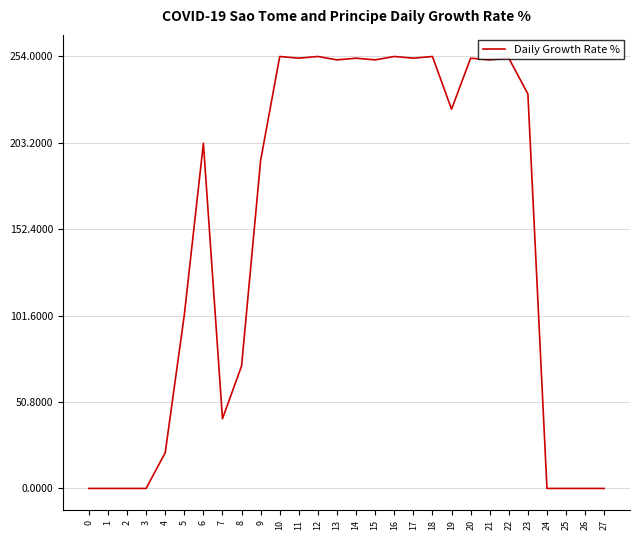

Read the value at 14.

253